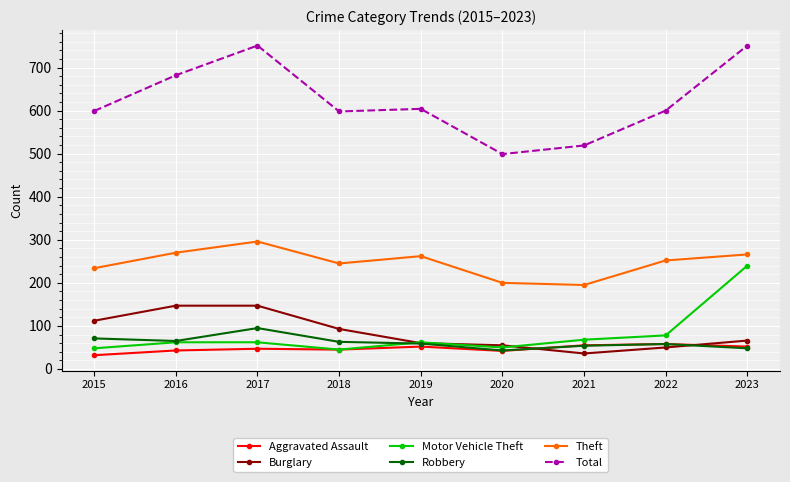

Is the value of Motor Vehicle Theft at 2018 greater than the value of Burglary at 2016?

No